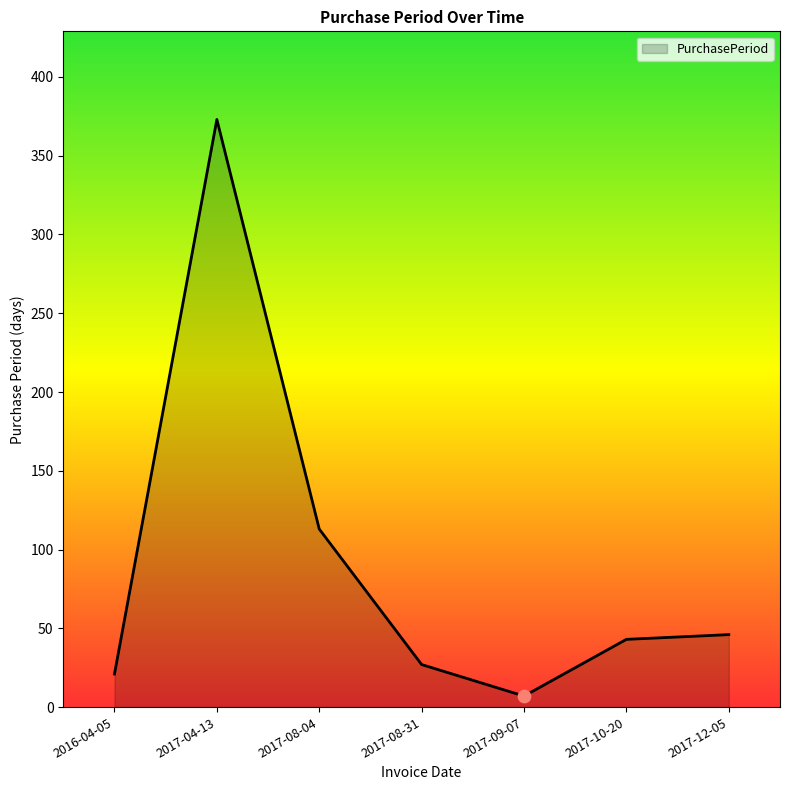

Approximately how many times larger is the value at 2017-10-20 compared to 2017-04-13?

0.1